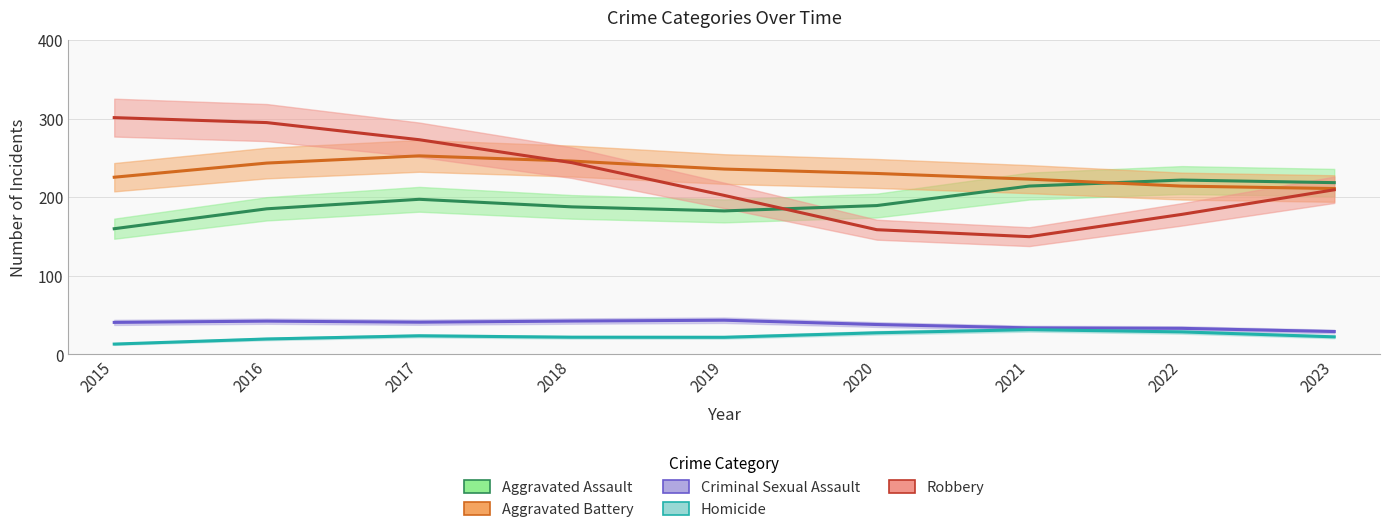

At which category is the sum across all series the highest?

2017